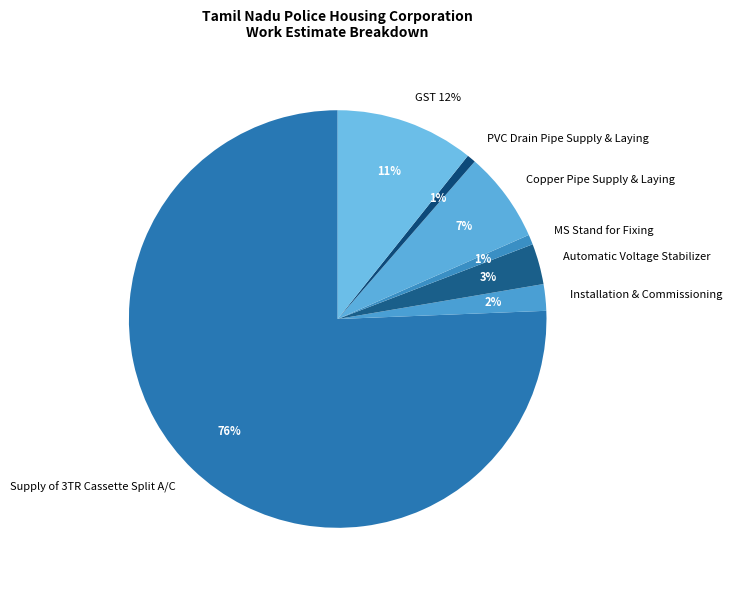

How many slices are in this pie chart?

7